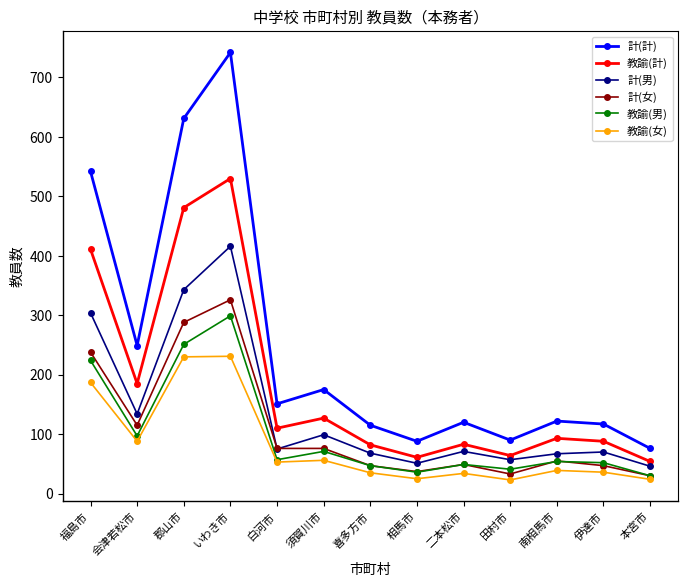

Between いわき市 and 伊達市, which series saw the biggest shift?

計(計)